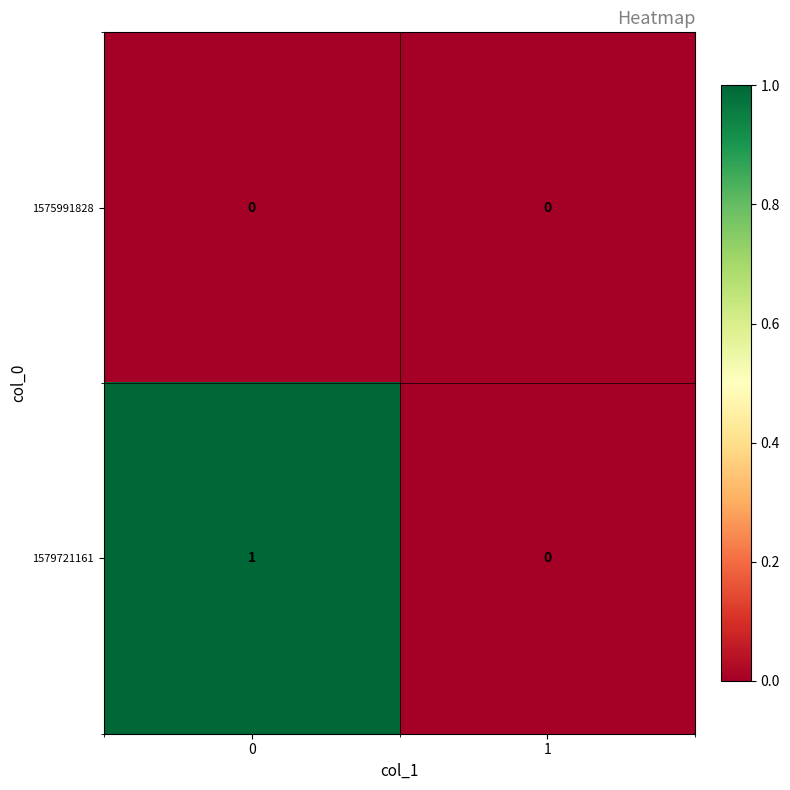

List the series in order of their overall mean, highest first.

1579721161, 1575991828